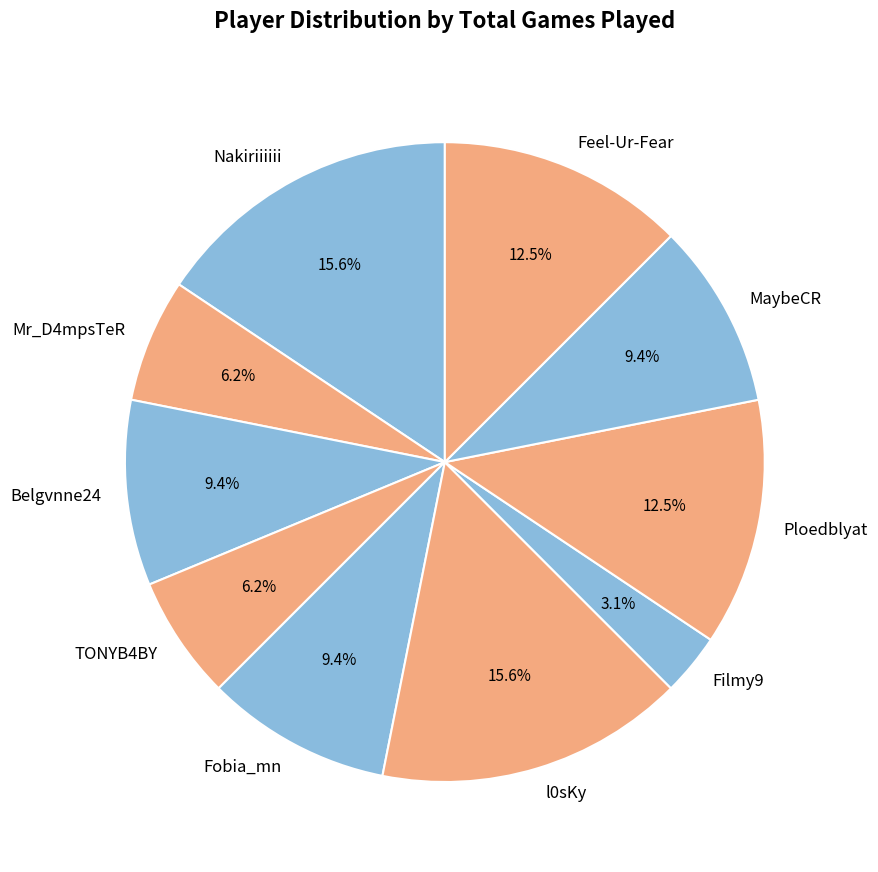

The Mr_D4mpsTeR slice represents 6% of the pie. True or false?

True